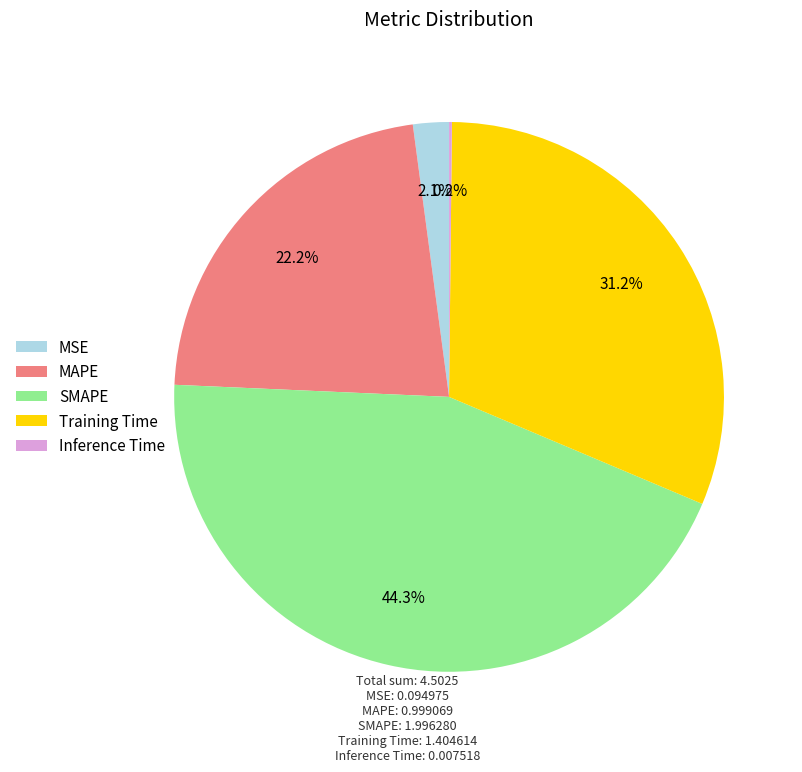

Do SMAPE and MSE together represent more than half of the pie?

No